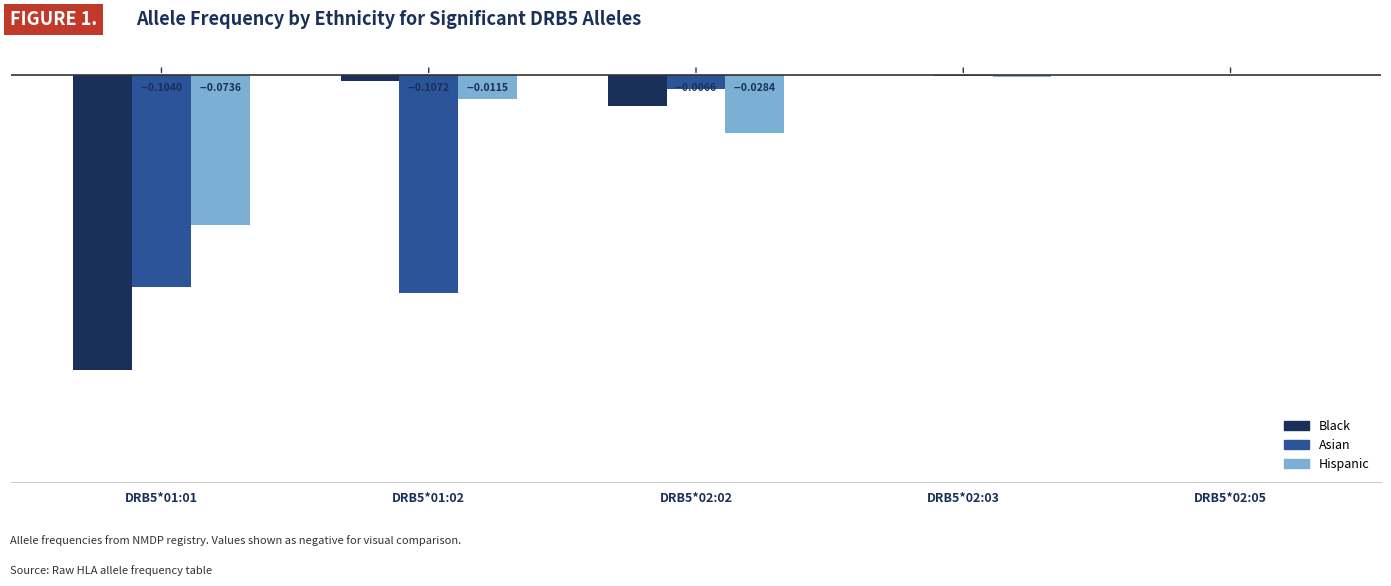

What is the label of the 5th bar from the right?

DRB5*01:01